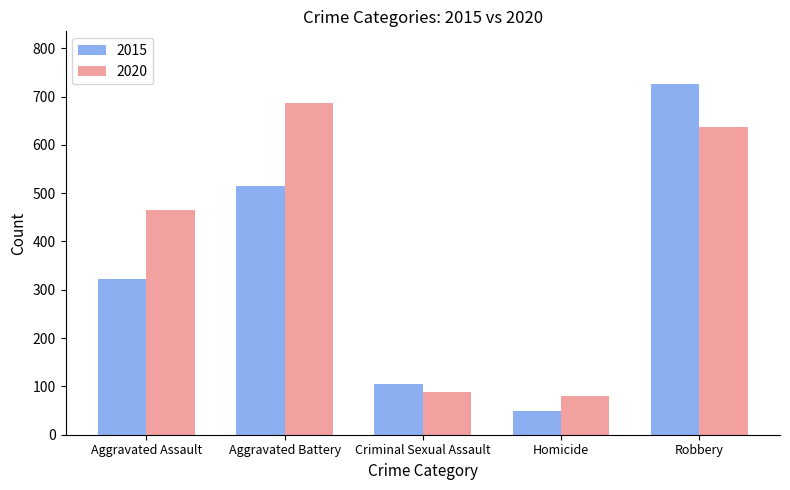

At which category does the chart reach its minimum across all series?

Homicide